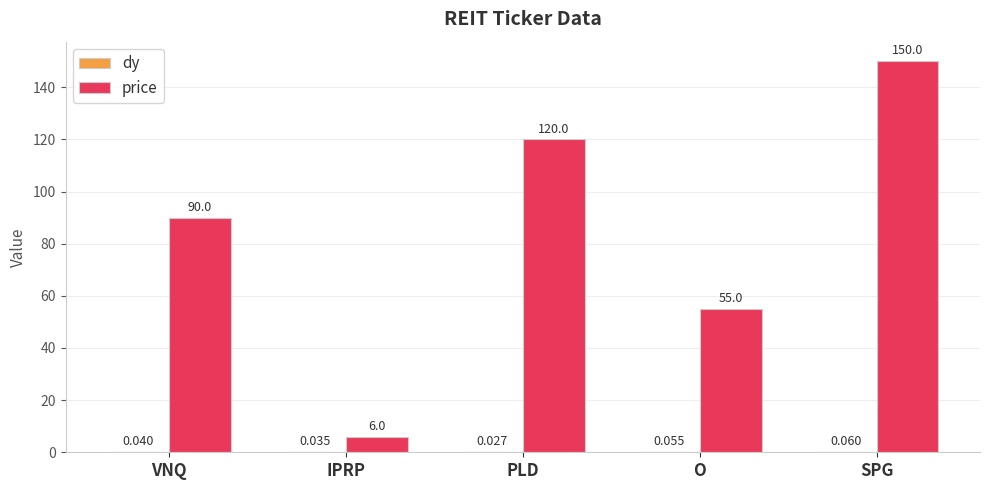

Which series has the largest total across all categories?

price